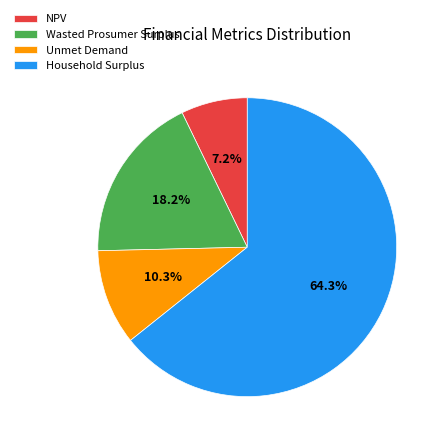

Count the number of slices in the pie.

4